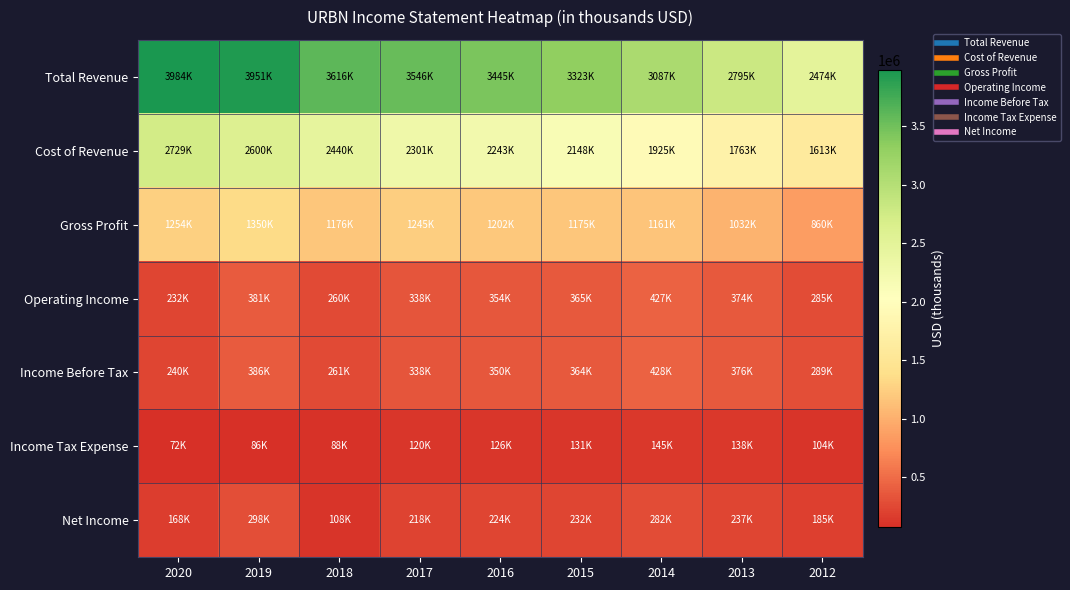

At 2017, list the series in order from smallest to largest.

Income Tax Expense, Net Income, Income Before Tax, Operating Income, Gross Profit, Cost of Revenue, Total Revenue